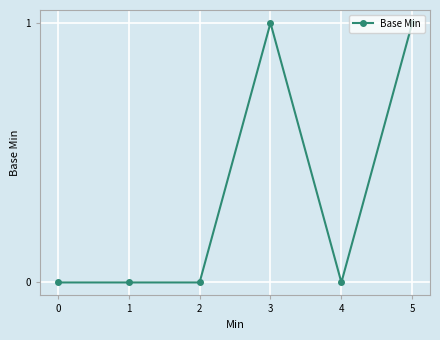

True or false: the data has more than 2 interior local peaks.

False